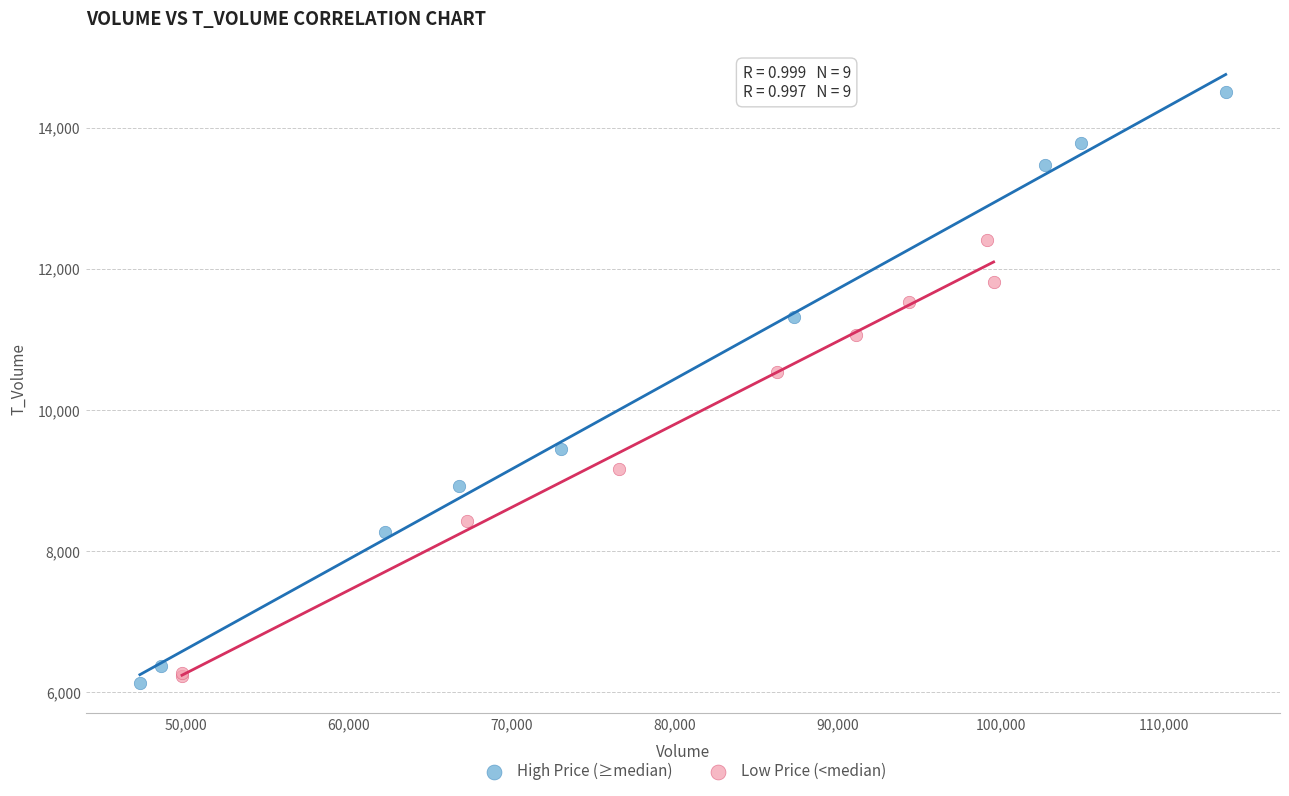

Which series contains the highest Y value?

High Price (≥median)